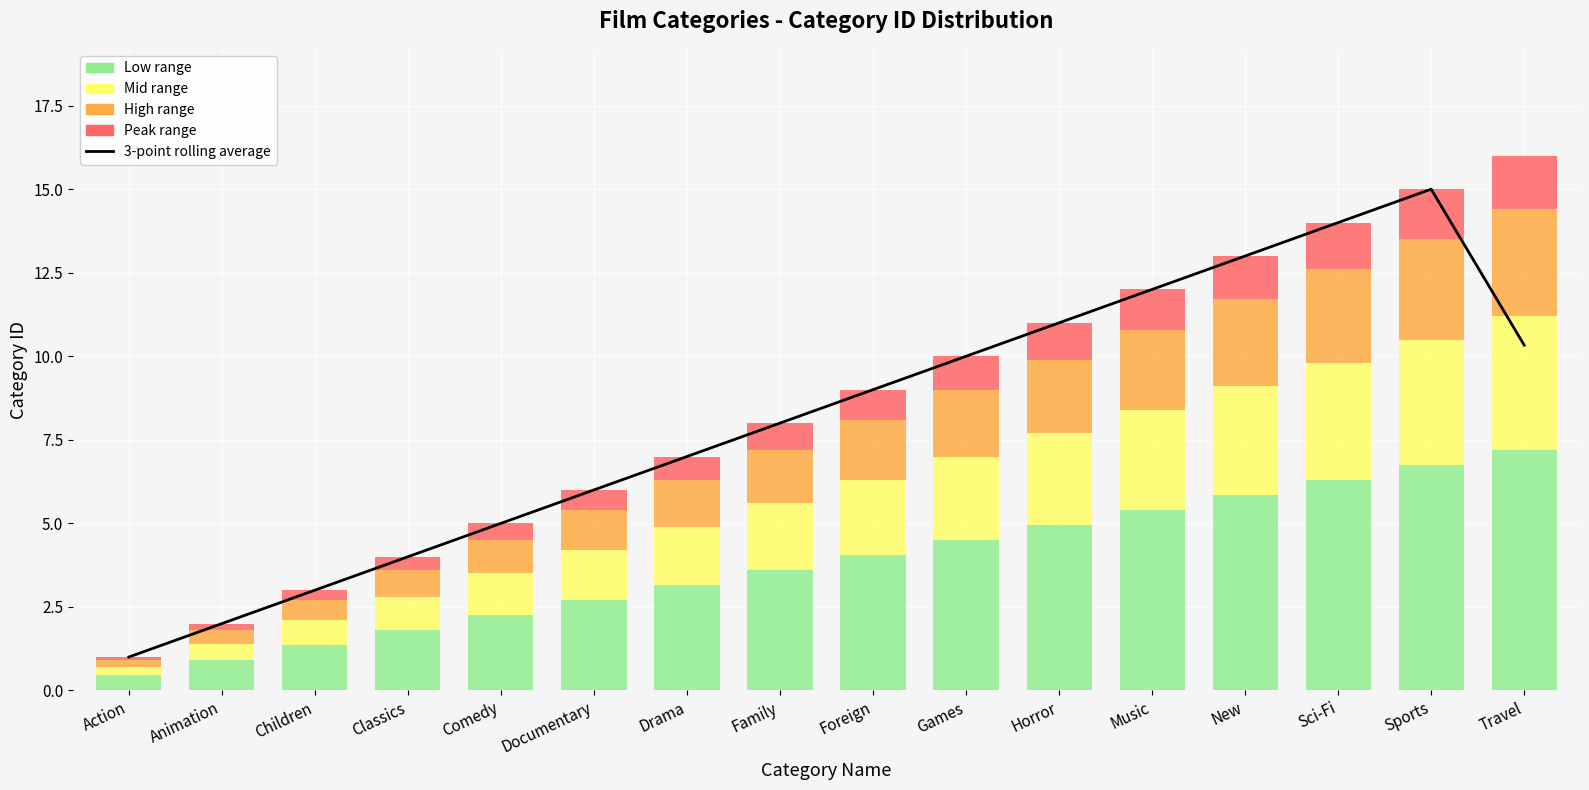

Which has a higher value, Horror or Animation?

Horror